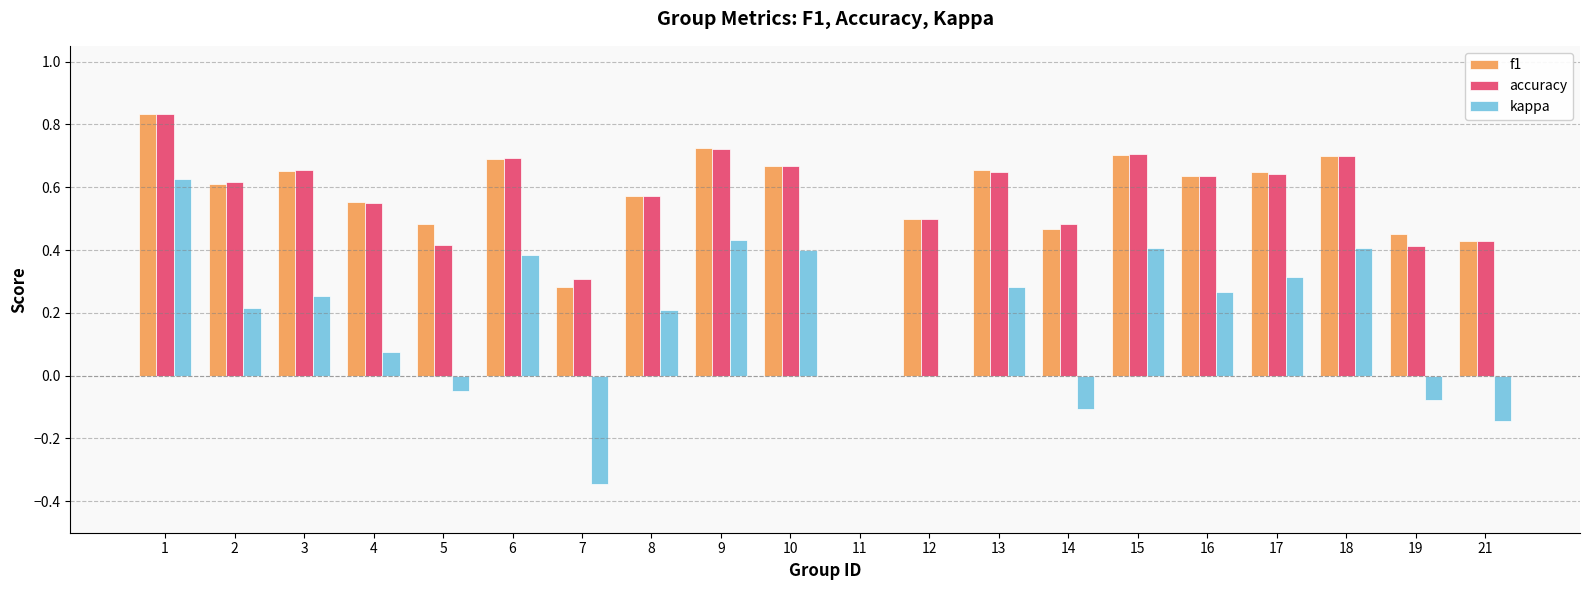

The value of f1 at 2 is 0.6. True or false?

True